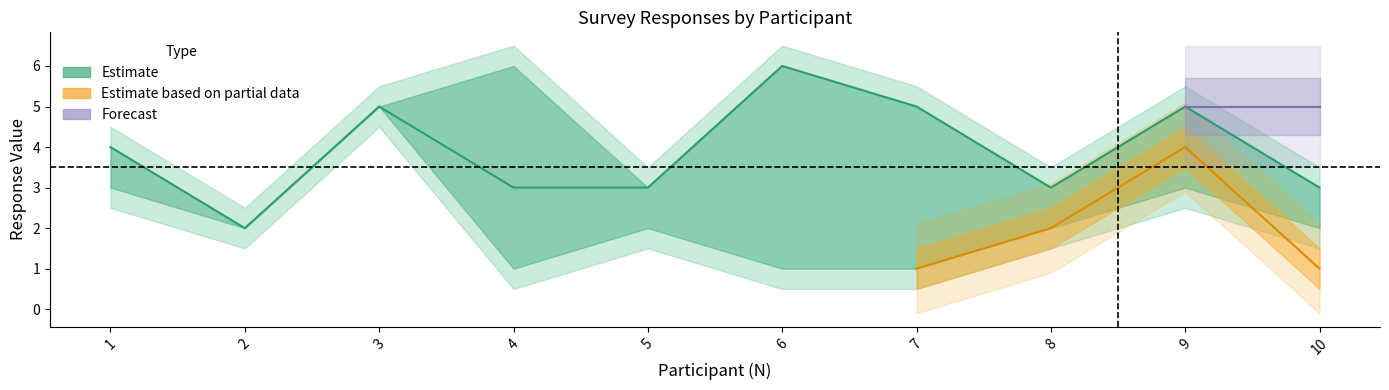

What is the value of the q25 point at the 9th from the left?

4